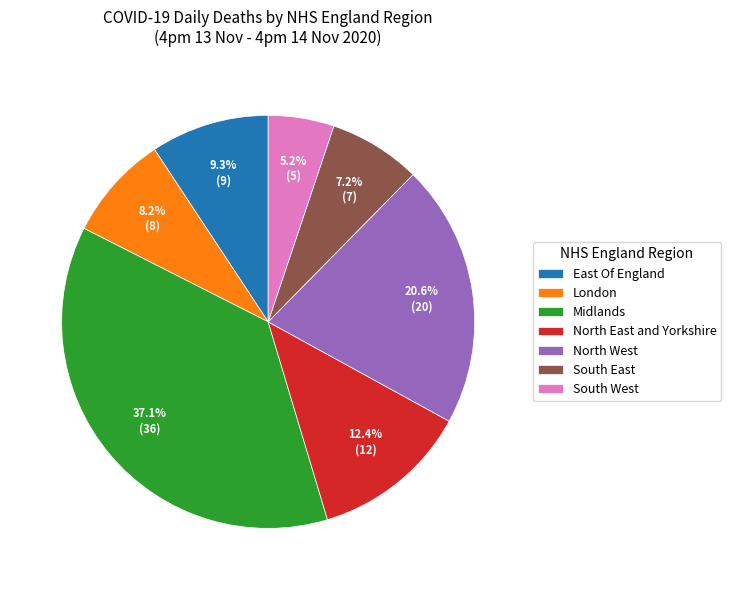

Approximately how many times larger is the value at East Of England compared to South East?

1.3